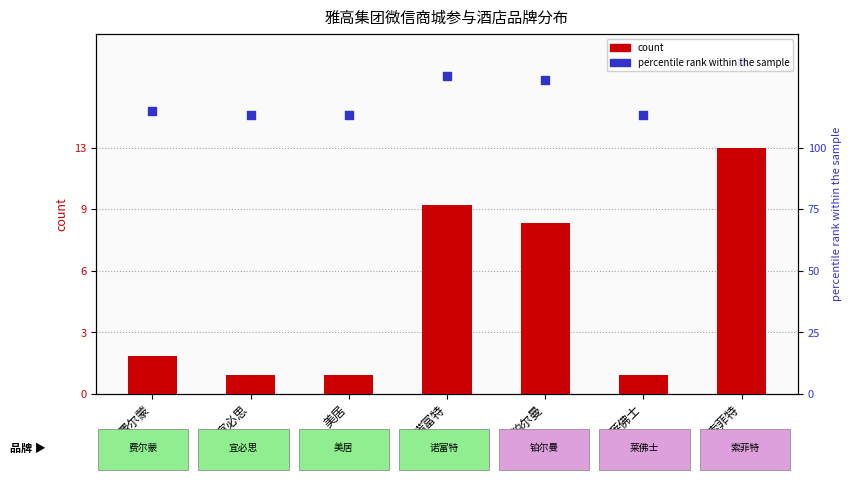

What is the change in value from 费尔蒙 to 美居?

-1